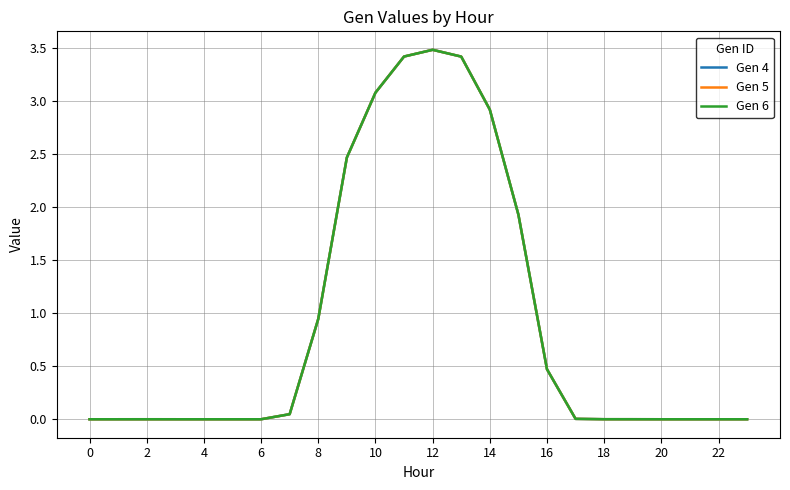

Does the chart display data point markers on the line(s)?

No